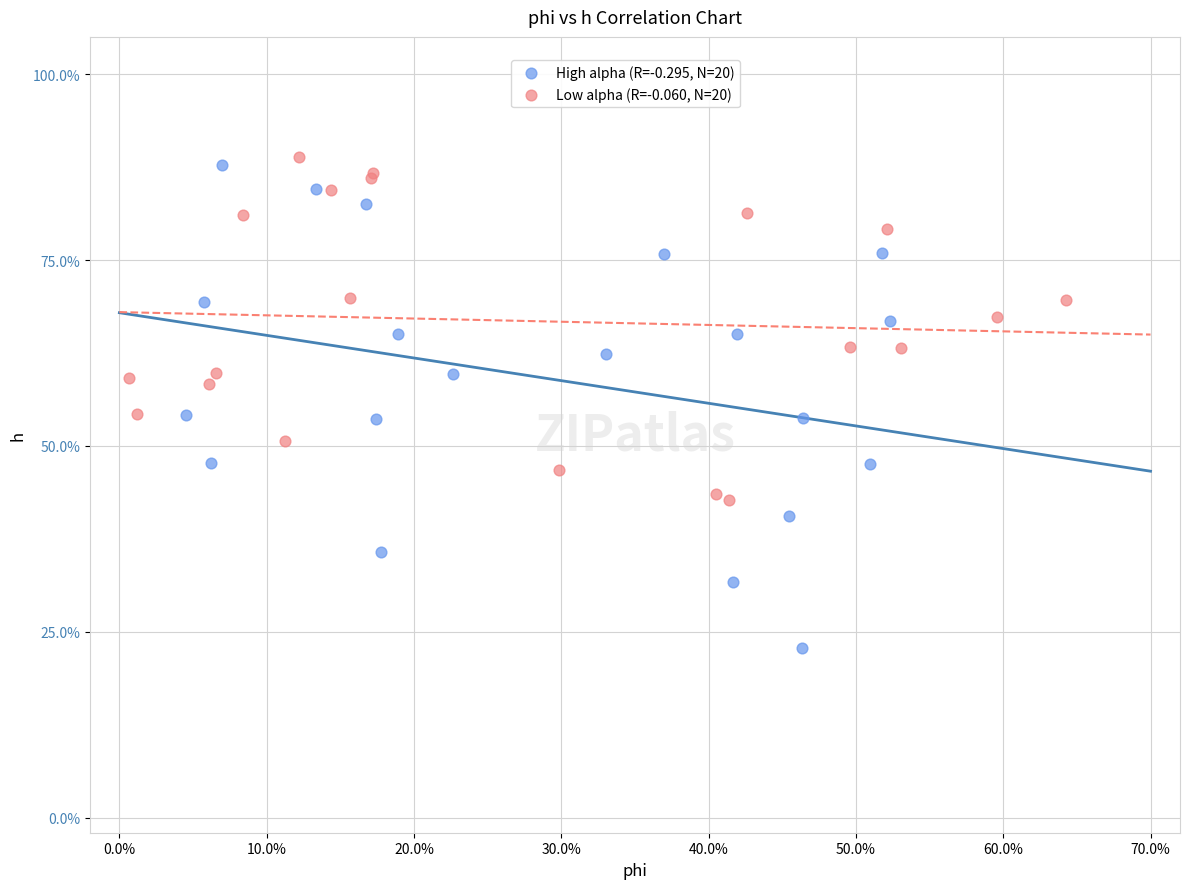

Which series contains the lowest Y value?

High alpha (R=-0.295, N=20)